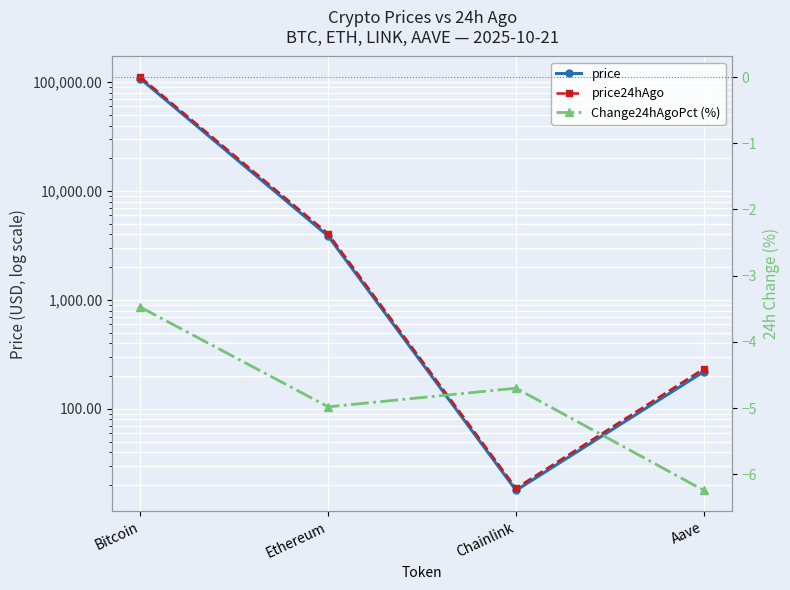

Where is the first local minimum for price24hAgo?

Chainlink